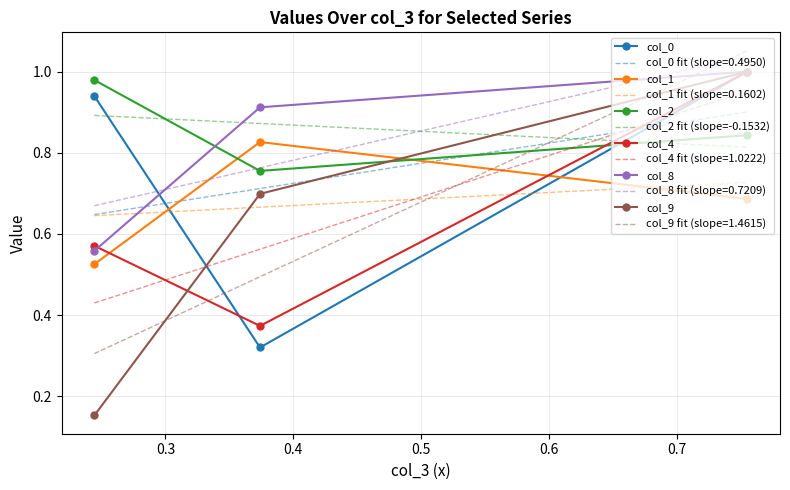

What is the highest value of the col_8 series?

1.0